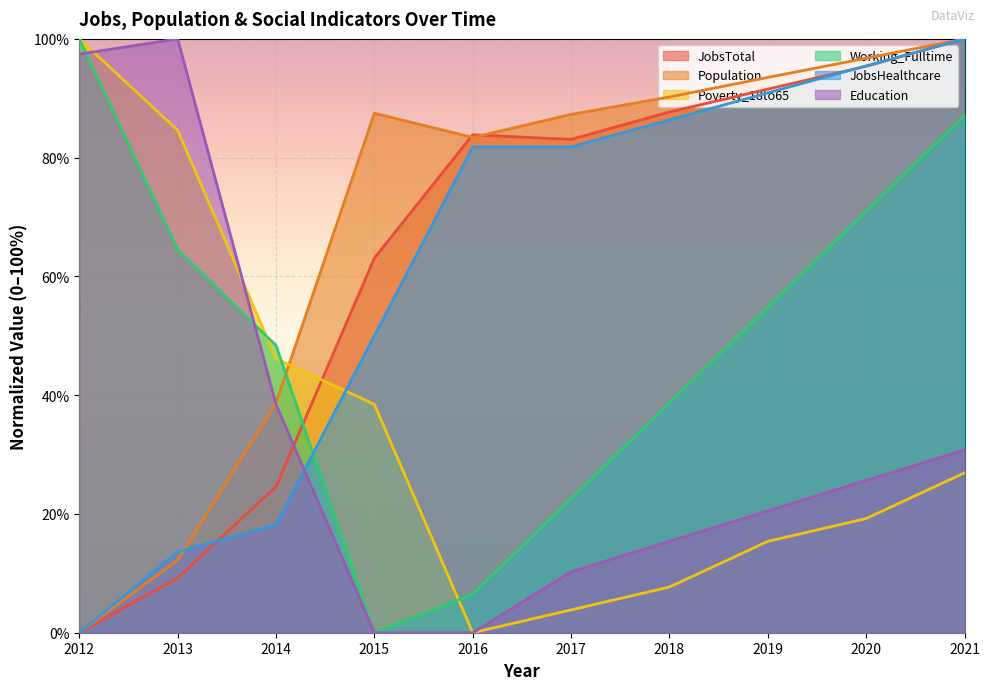

What is the average value of the Poverty_18to65 series?

34.2